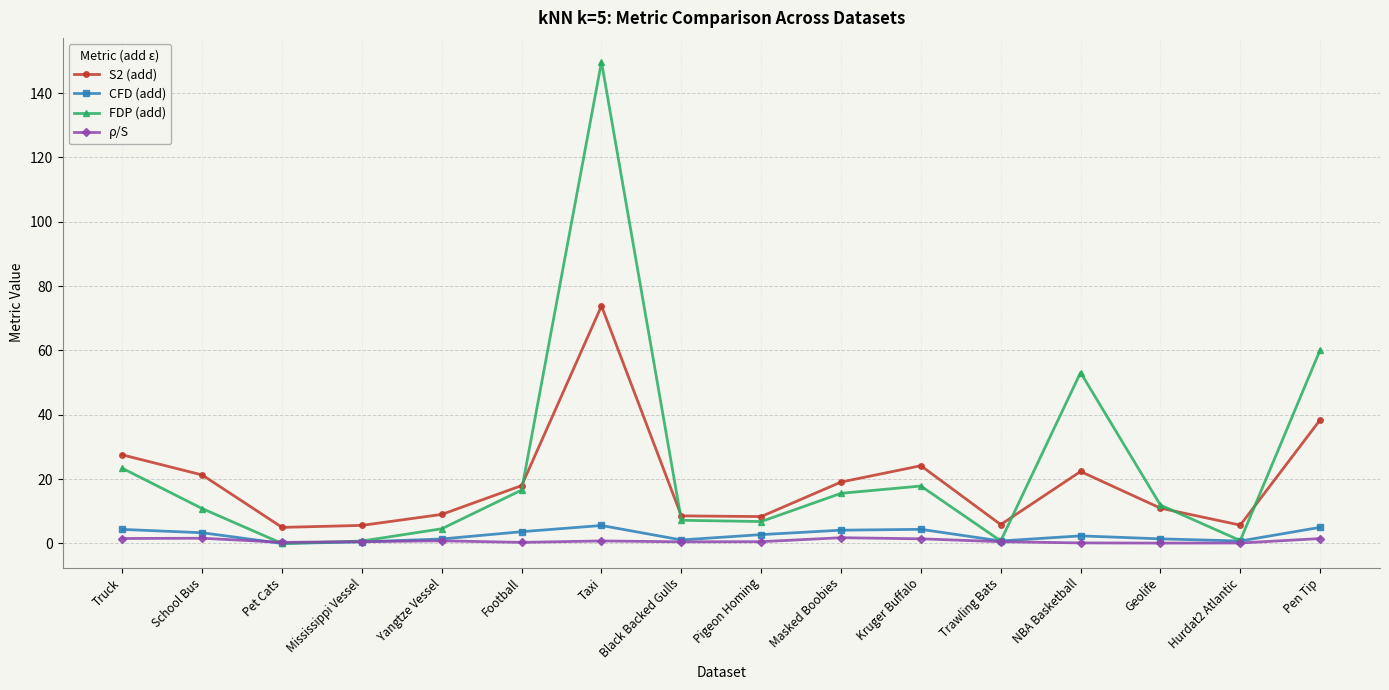

True or false: FDP (add) has more than 0 interior local peaks.

True